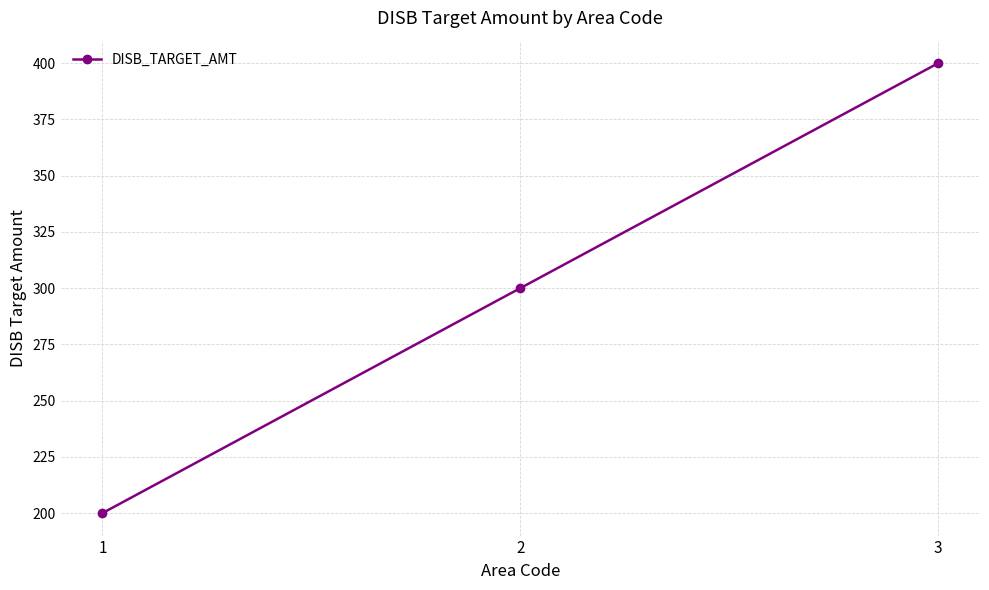

Which label corresponds to the largest value in the chart?

3